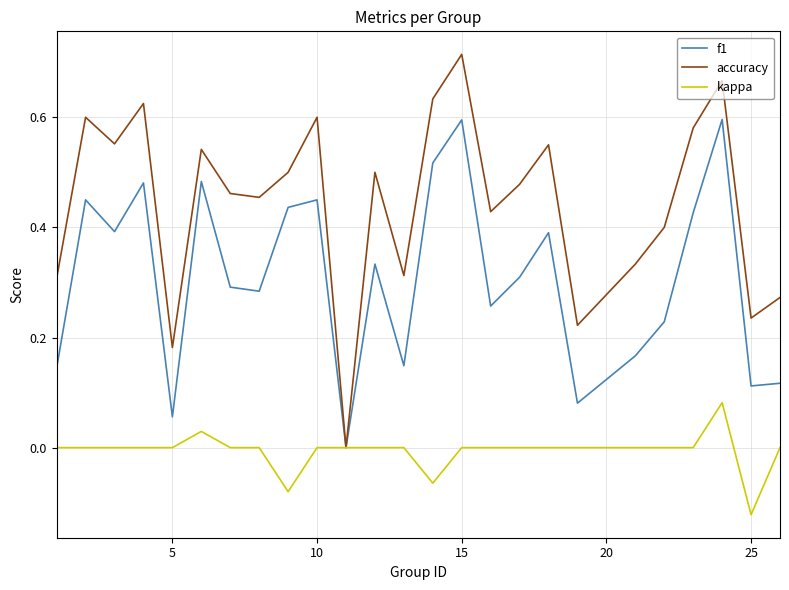

Rank the series by their average value, from lowest to highest.

kappa, f1, accuracy